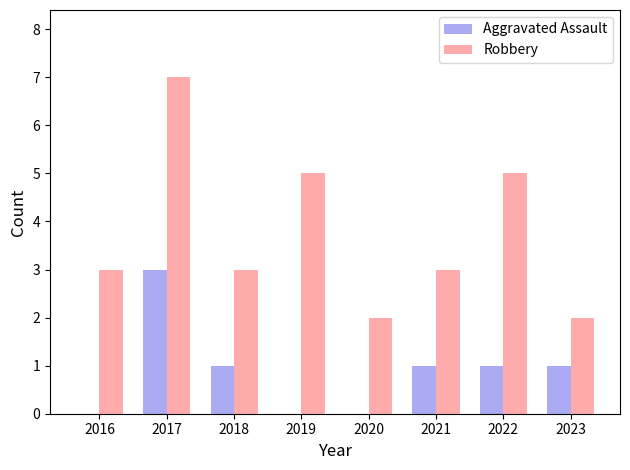

Is the value of Robbery at 2020 greater than the value of Aggravated Assault at 2016?

Yes